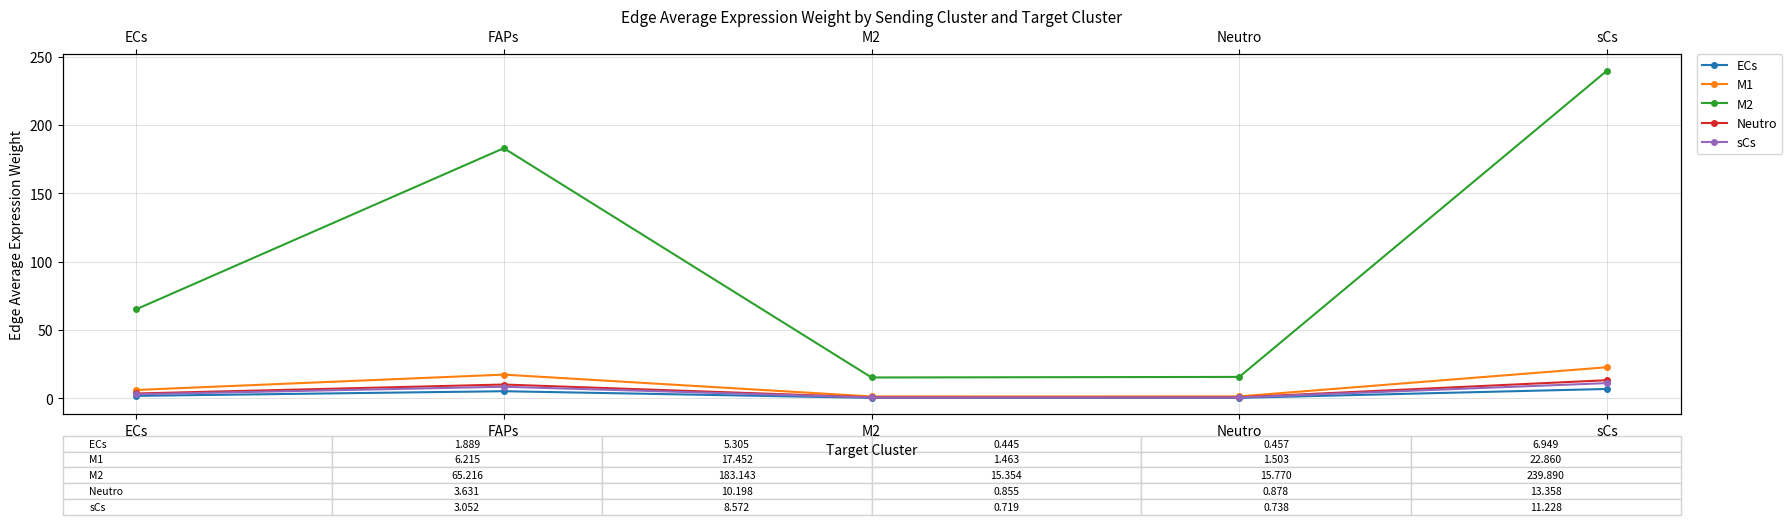

The Neutro series shows 1.5 at Neutro. True or false?

False